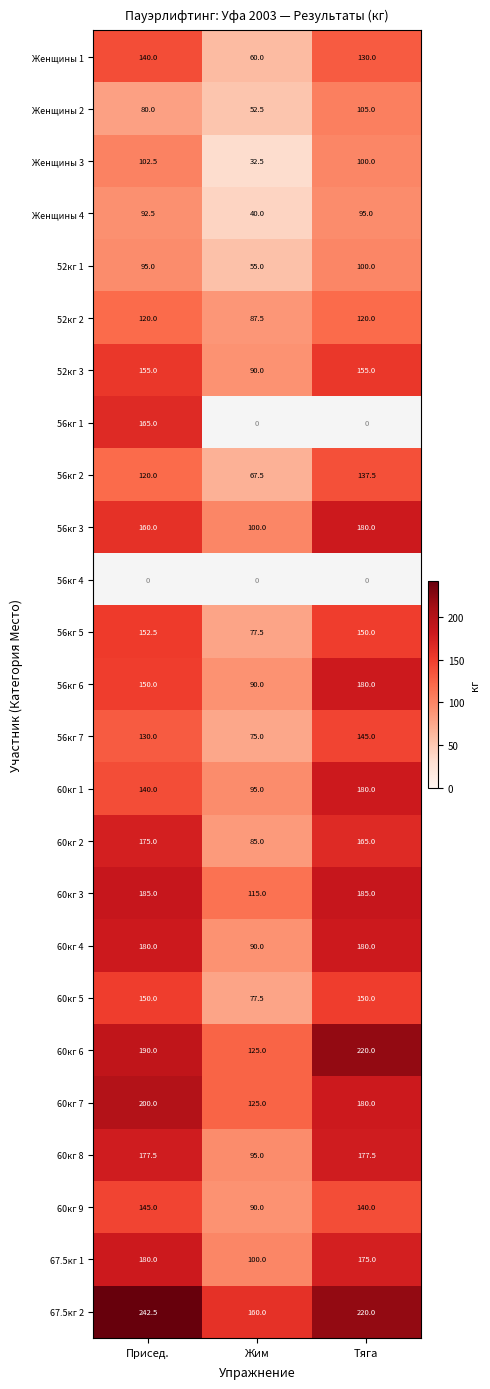

List the labels in order of 56кг 3 value, largest first.

Тяга, Присед., Жим